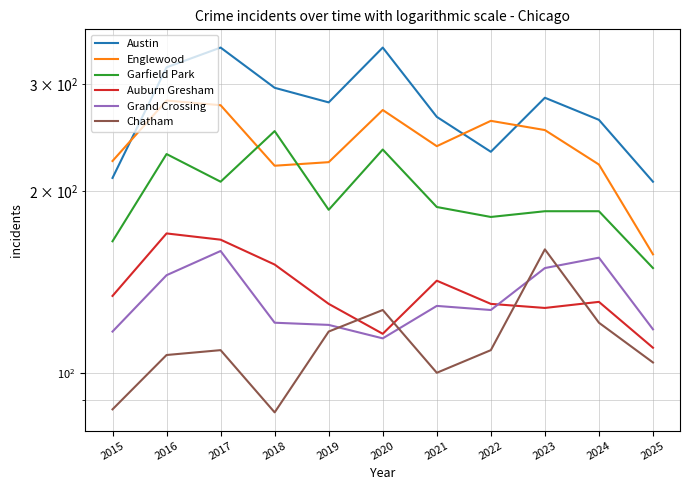

At which category does Englewood reach its first local valley?

2018